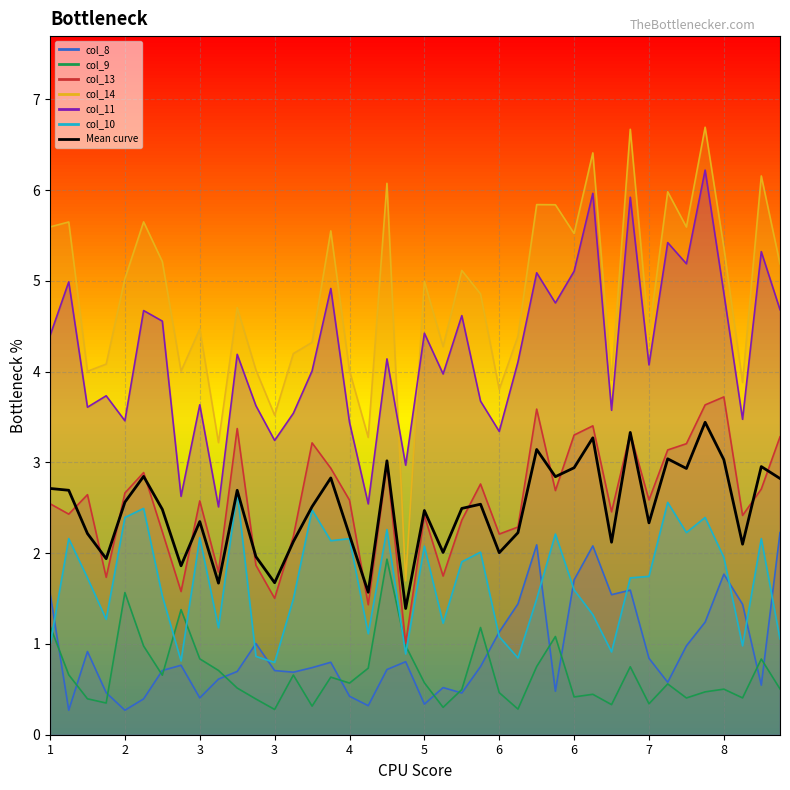

How many values exceed 2?

33